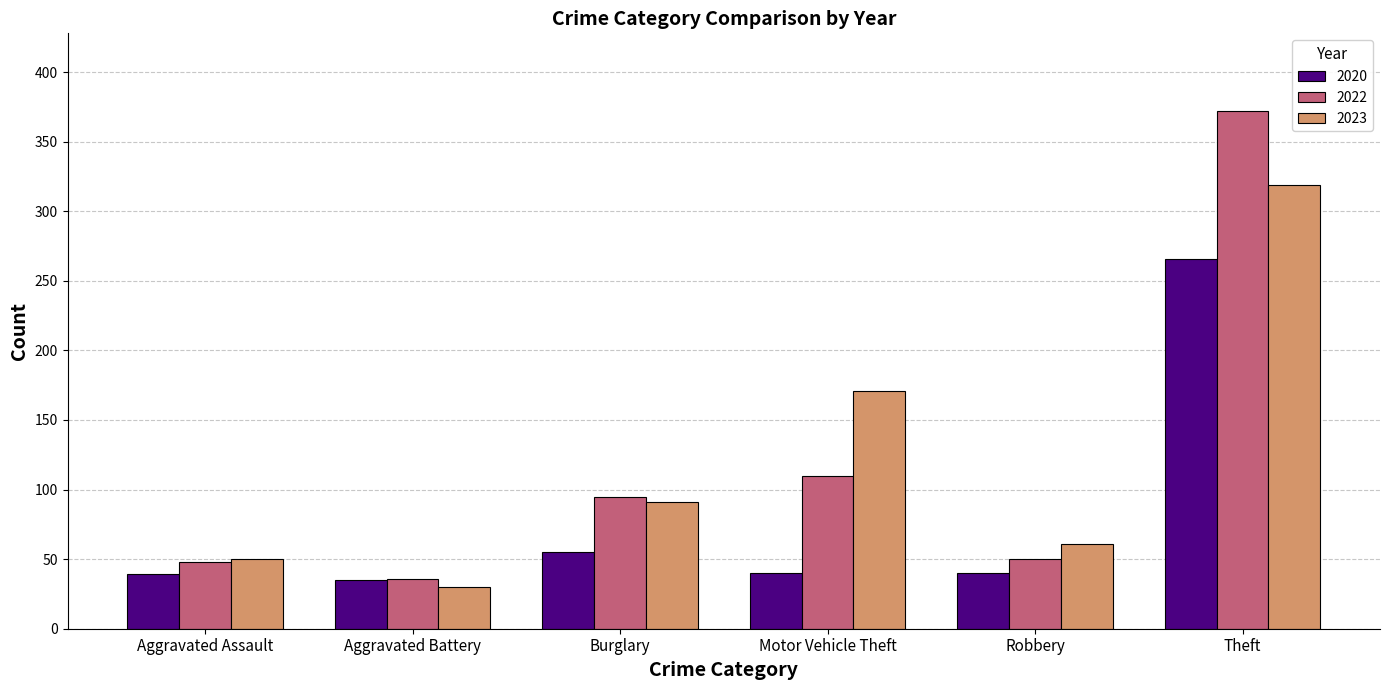

Read the 2022 value at Burglary.

95